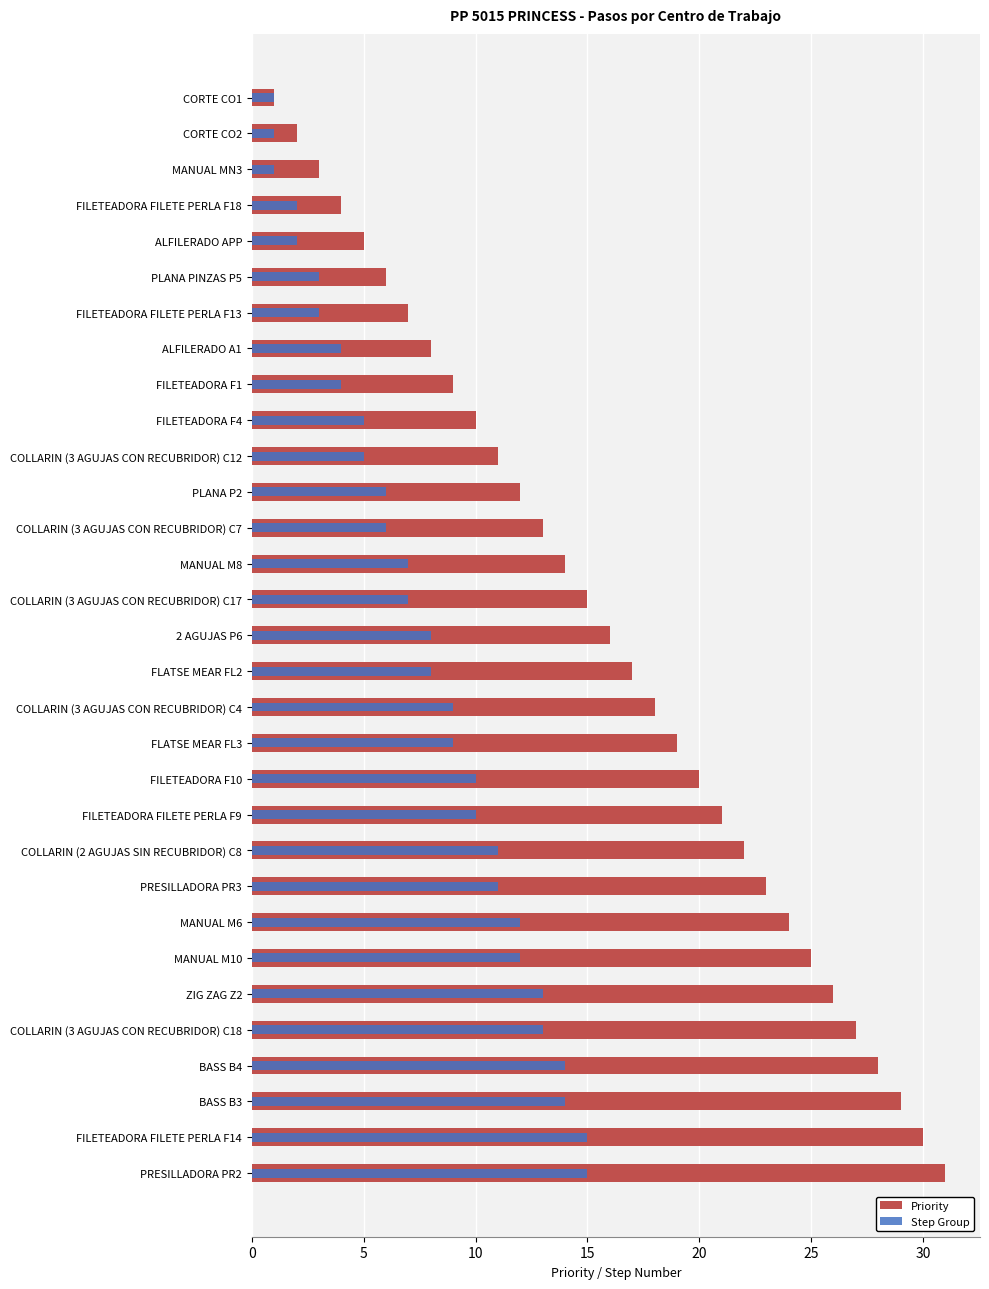

Count the number of categories in the chart.

31